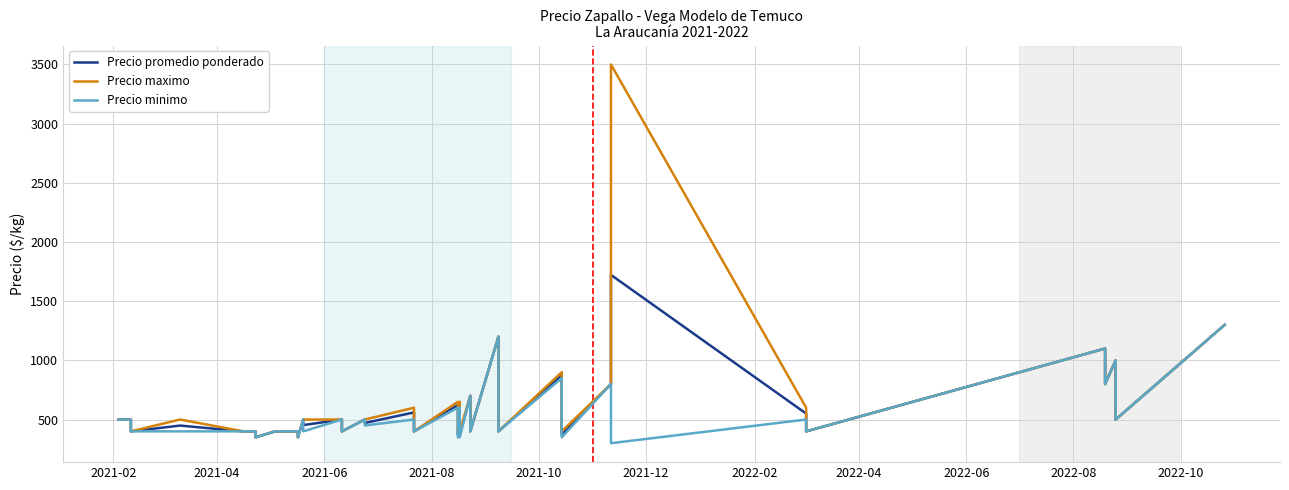

How many lines are shown in the chart?

3